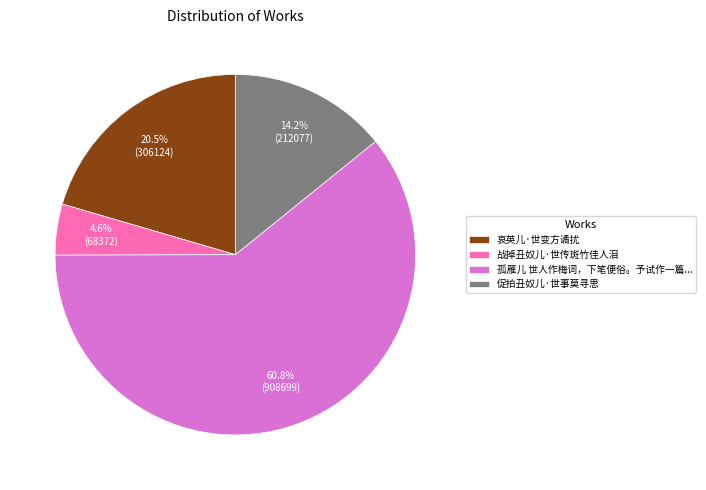

What is the largest slice in the pie chart?

孤雁儿 世人作梅词，下笔便俗。予试作一篇...